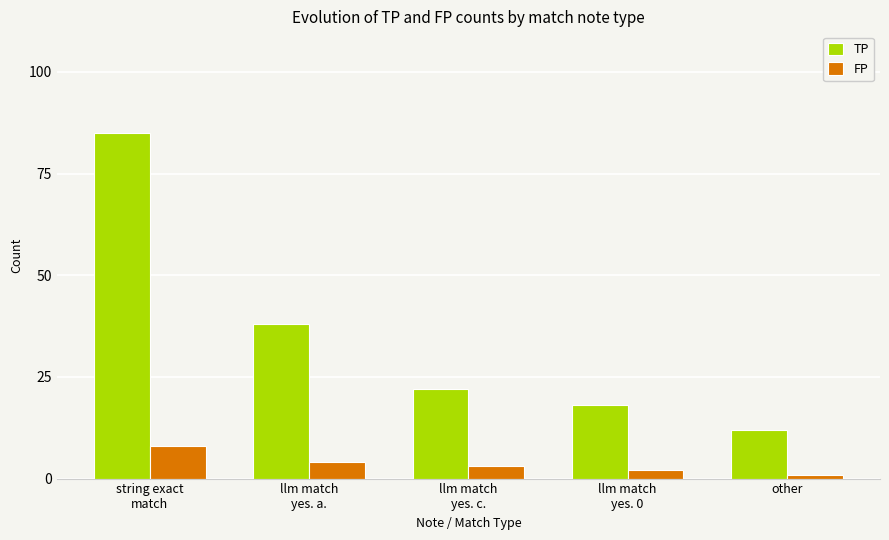

What is the difference between the second highest and second lowest values in the FP series?

2